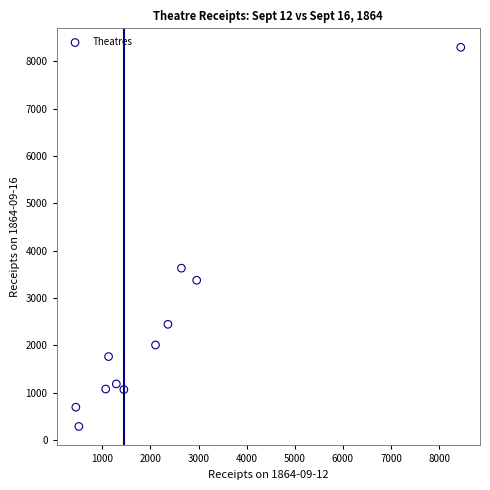

What Y value in the scatter plot is closest to 4292?

3631.5